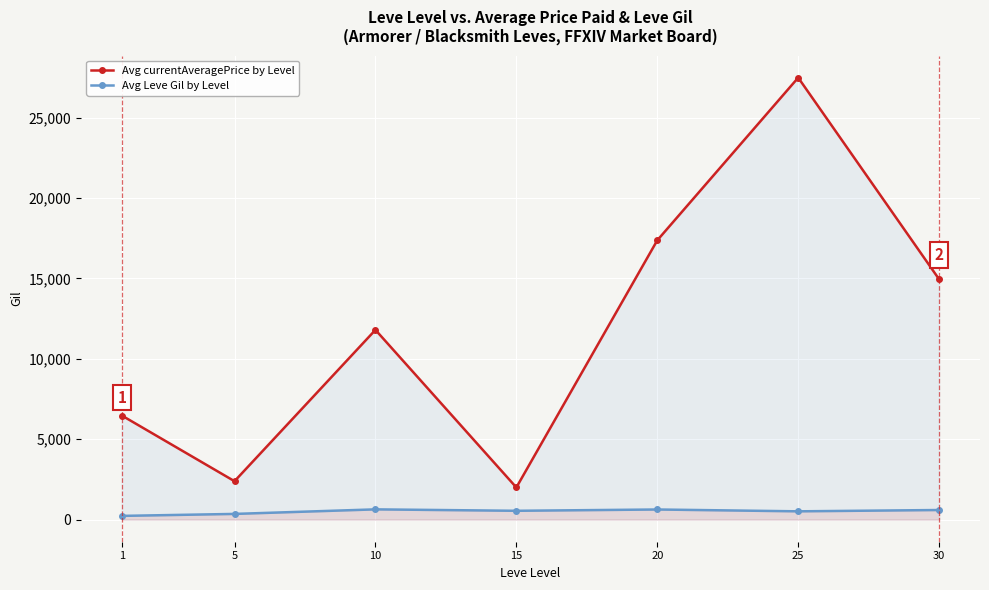

What is the difference between the maximum and second lowest values in the Avg Leve Gil by Level series?

283